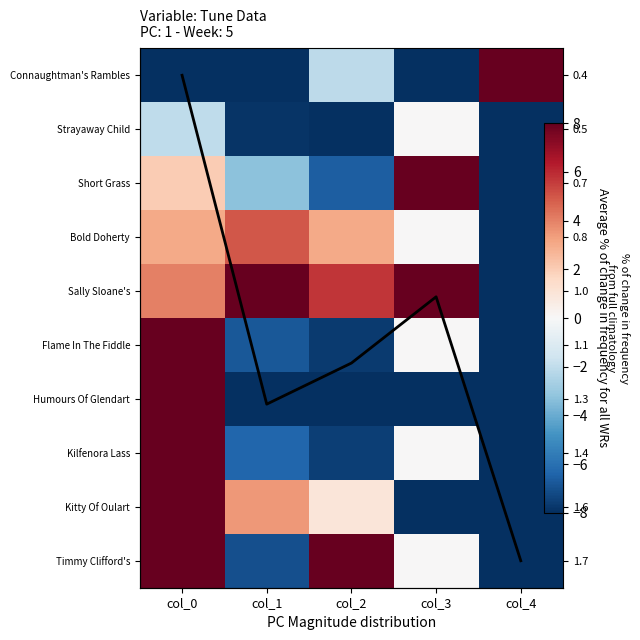

Is it true that Connaughtman's Rambles equals 8.0 at col_4?

True